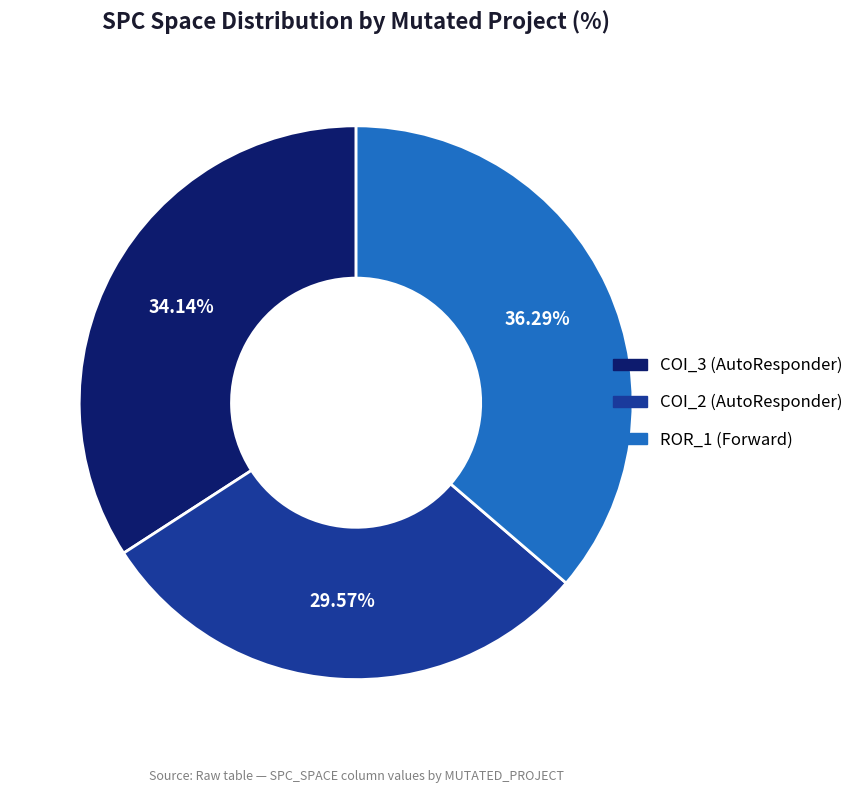

Is there any slice that represents more than half of the pie?

No